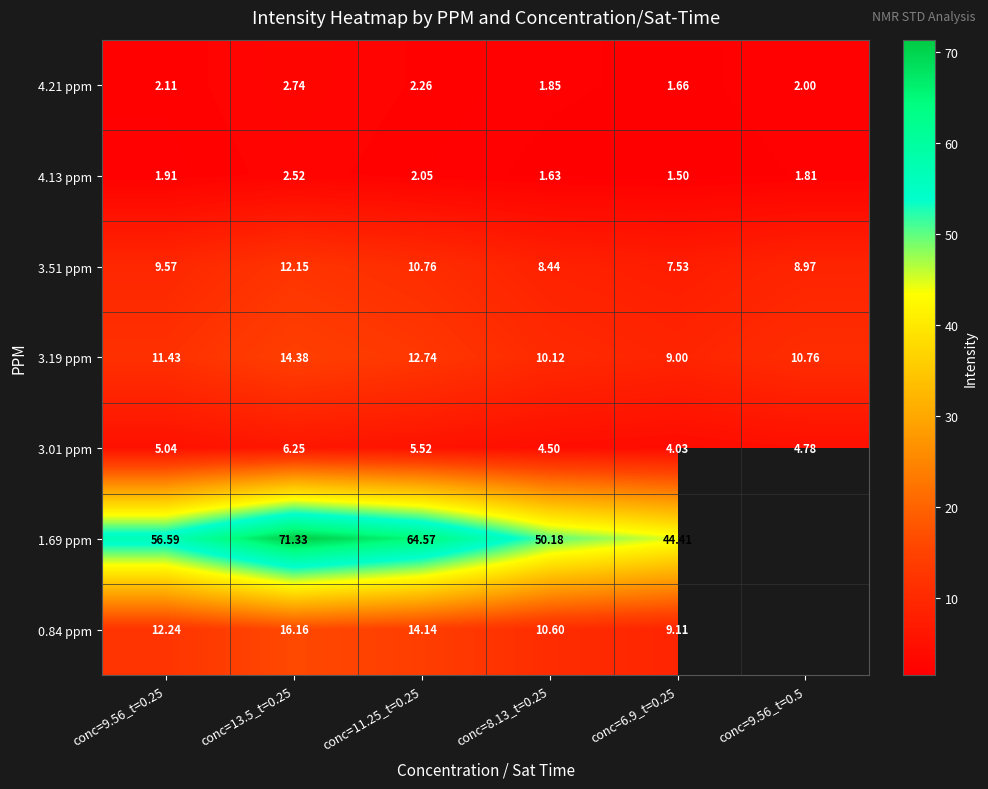

How many data points in 3.19 ppm are less than 11?

3